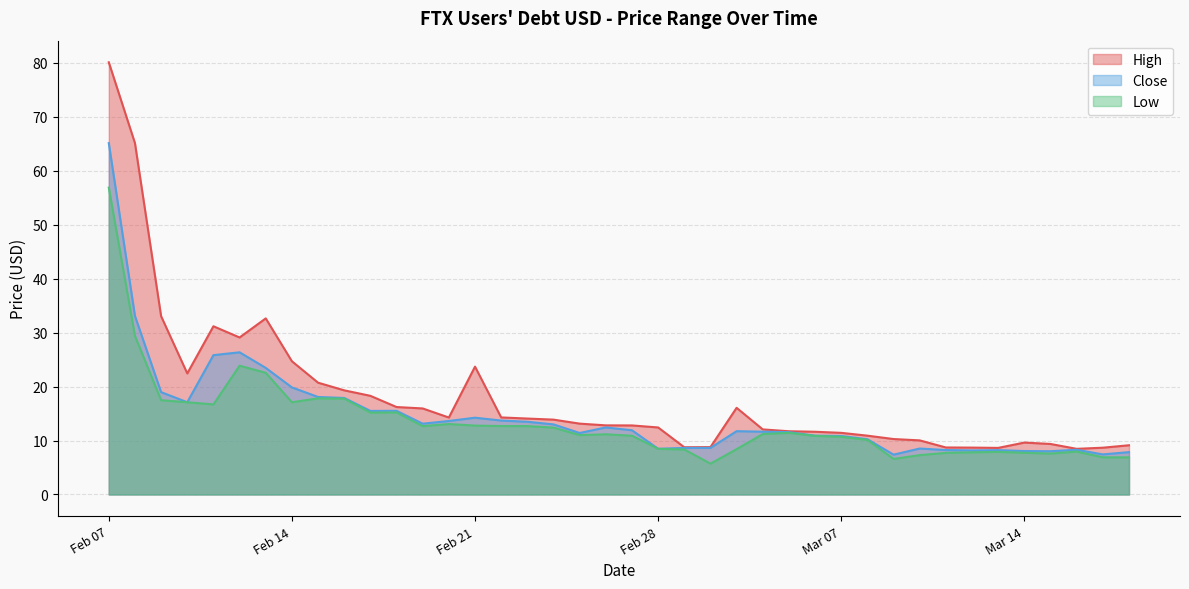

True or false: Low and High intersect in this chart.

False